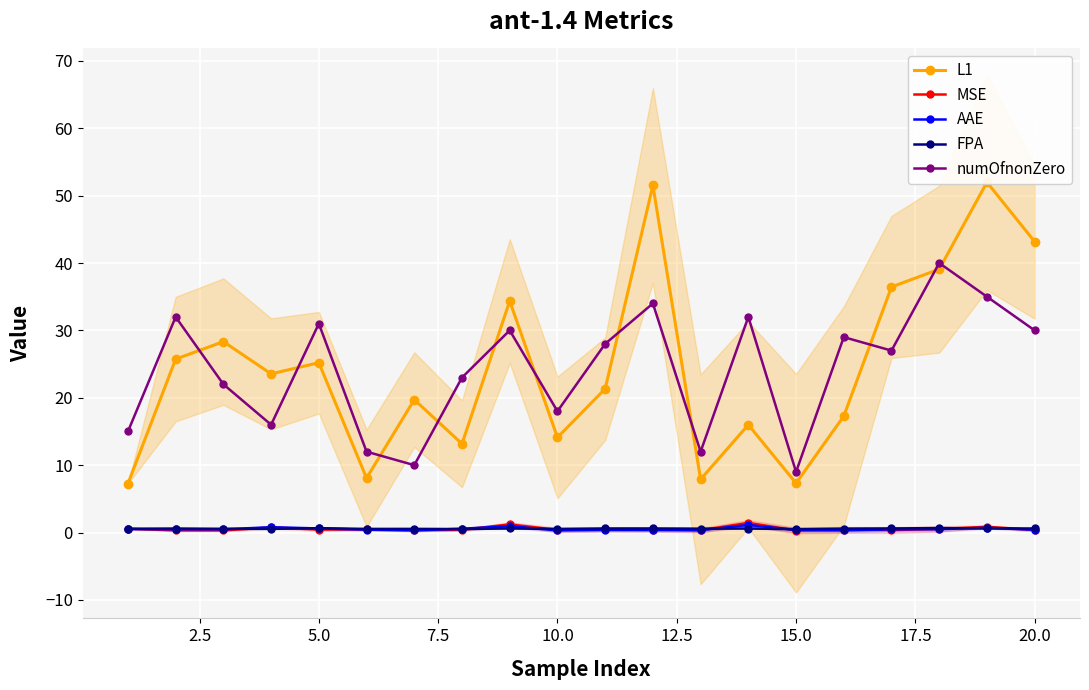

What is the maximum value shown in the chart?

52.0